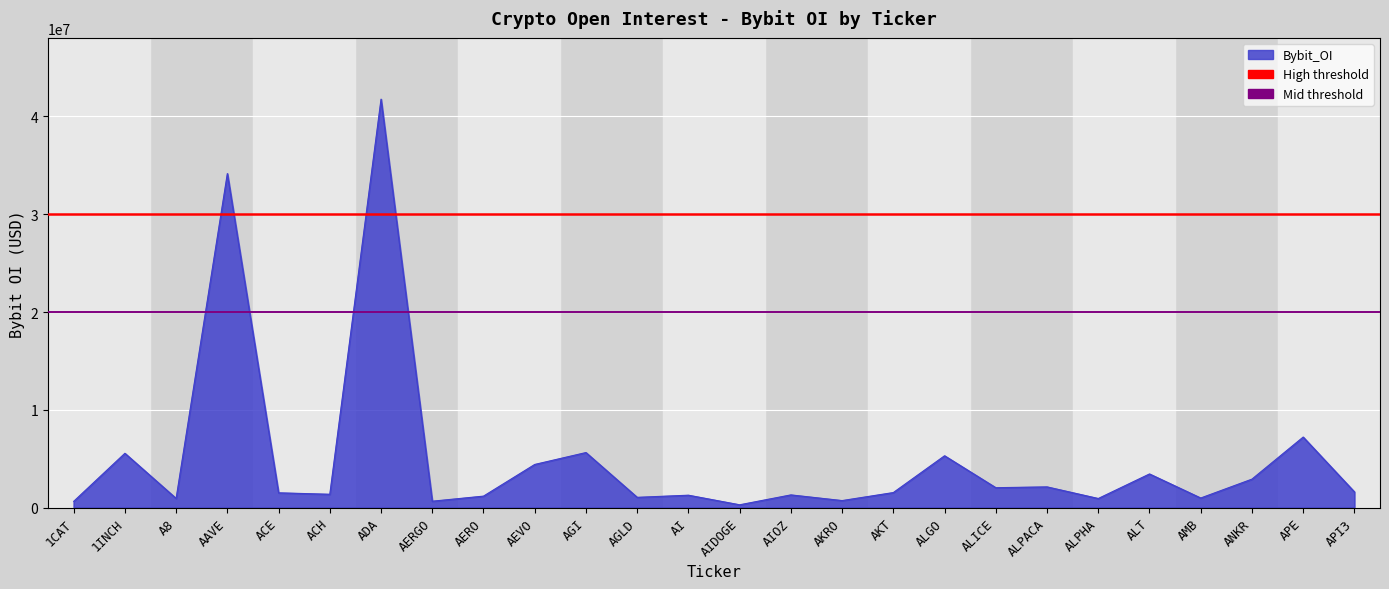

What is the sum of the values at AERGO and ACH?

2038582